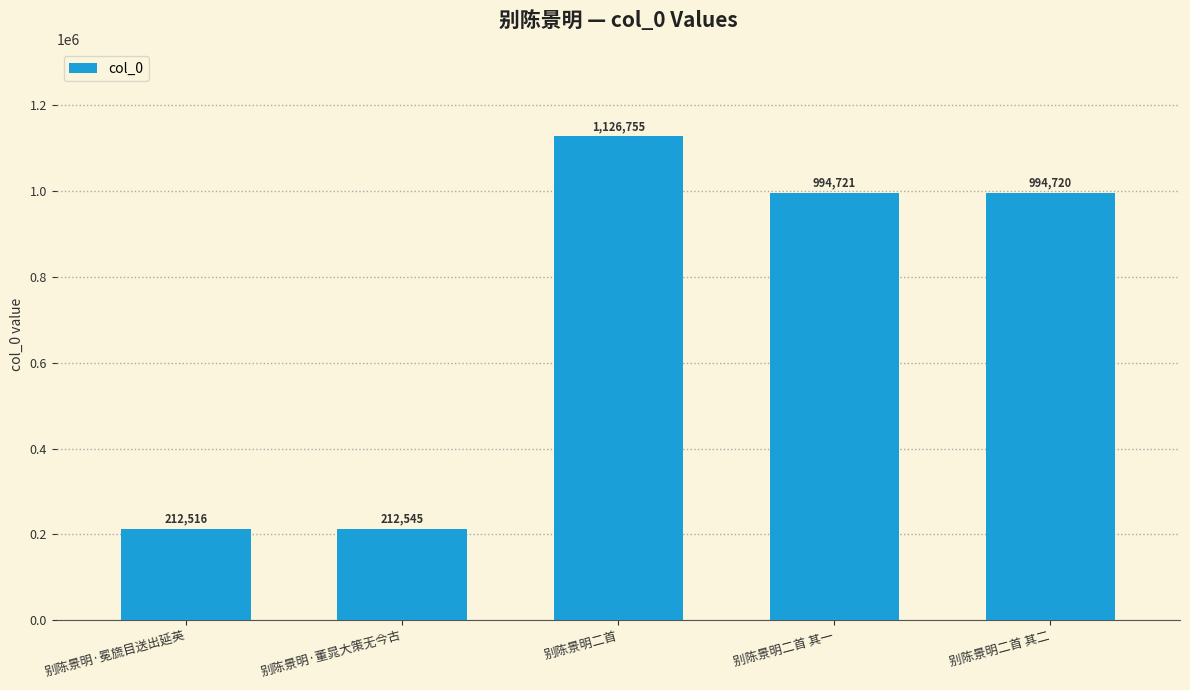

How many data points are less than 994720?

2